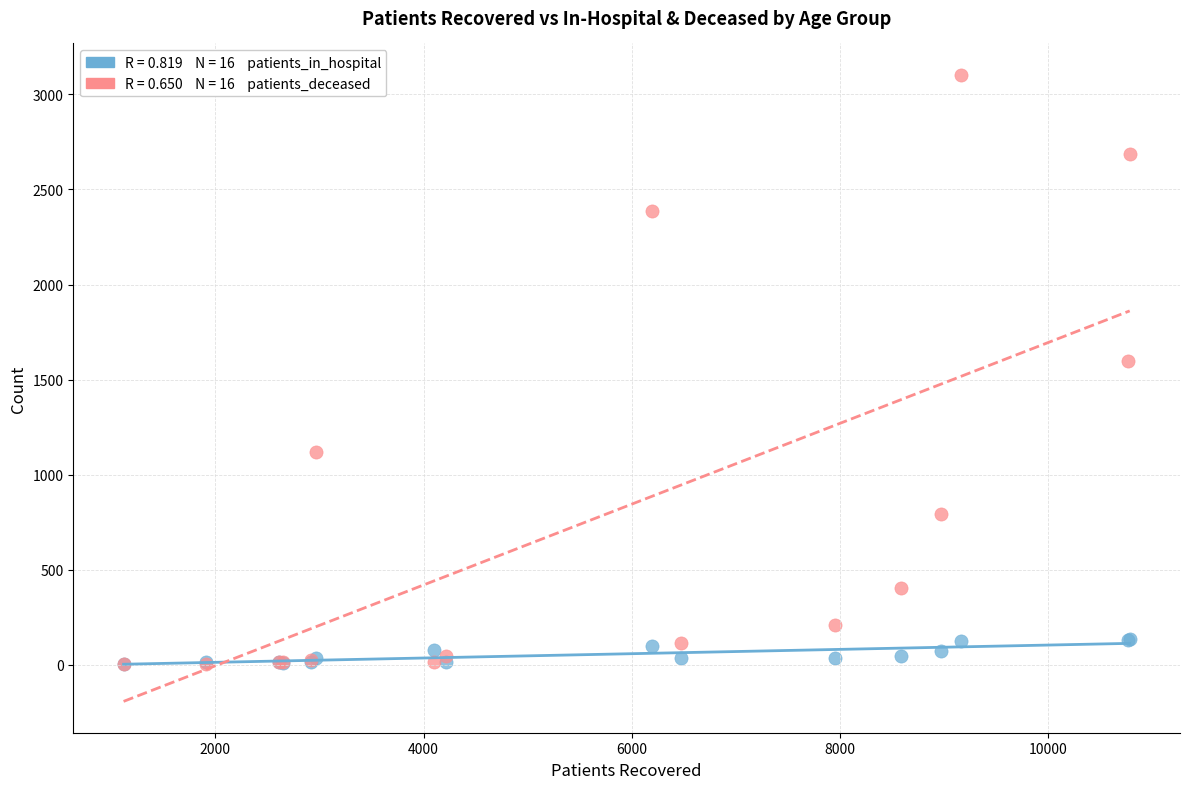

Across all series, what Y value is closest to 1553?

1599